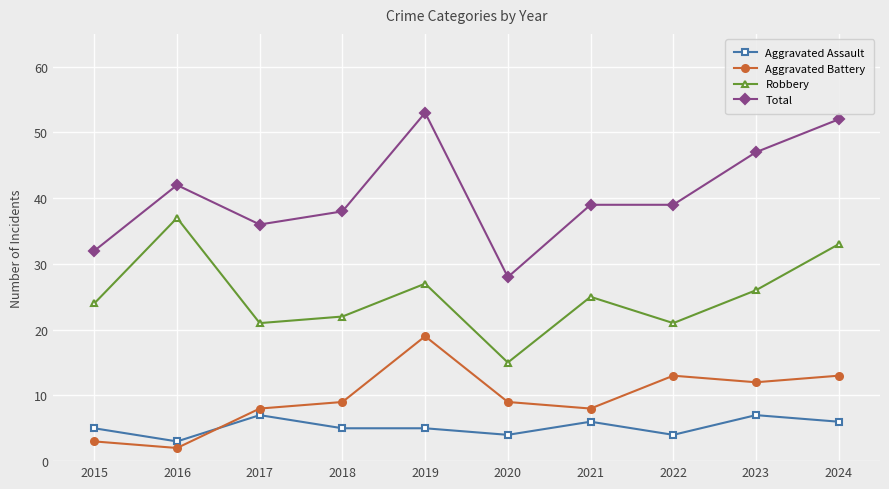

Which series has the largest total across all categories?

Total